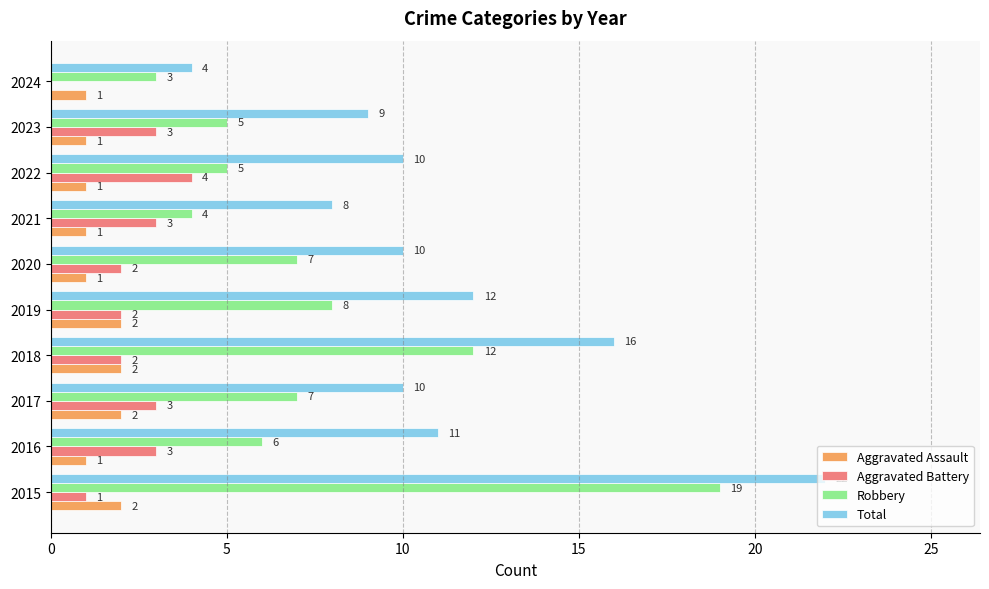

Is the value of Robbery at 2015 greater than the value of Total at 2021?

Yes